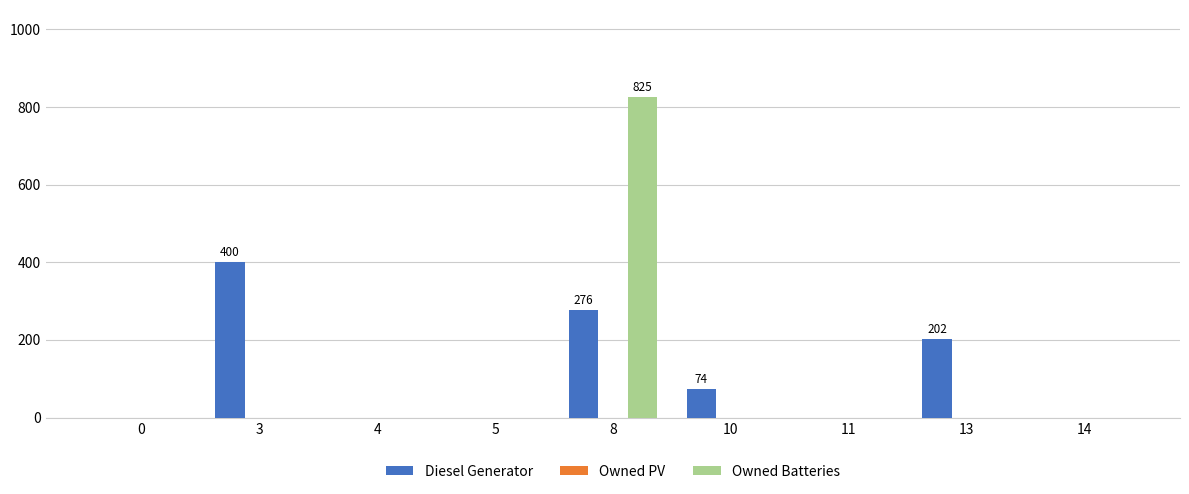

Is it true that Owned Batteries equals 316 at 14?

False